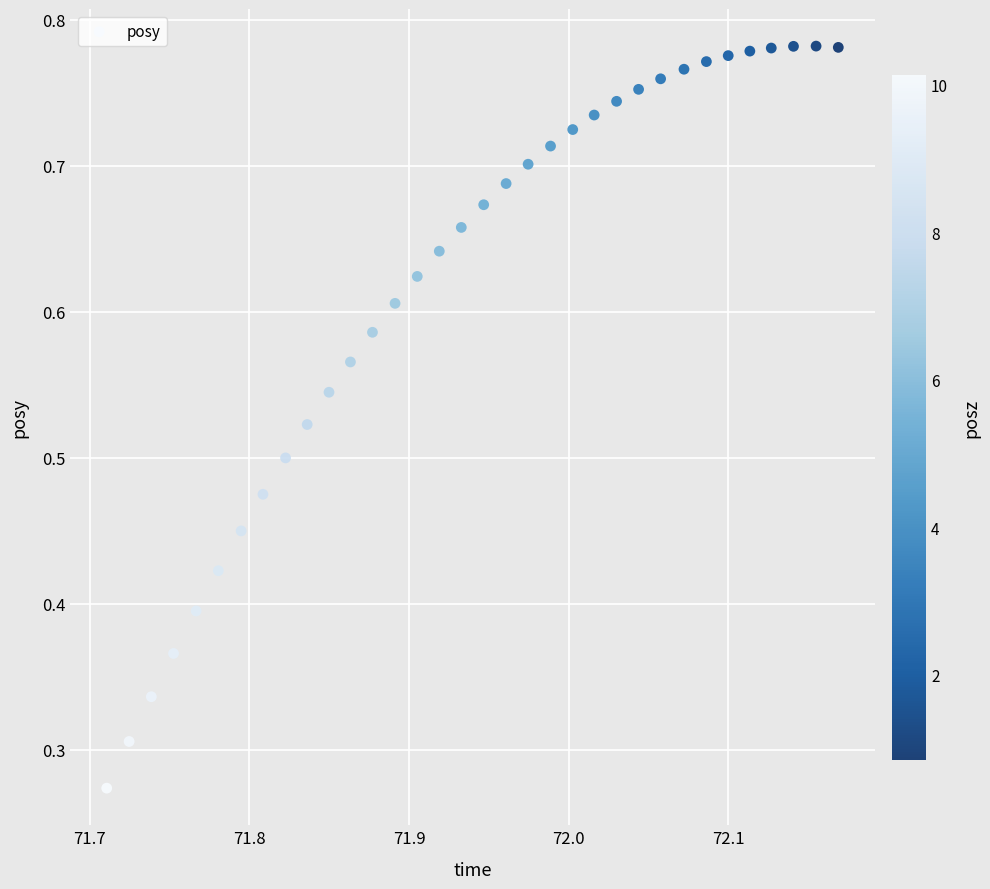

How many points are shown in the scatter plot?

34